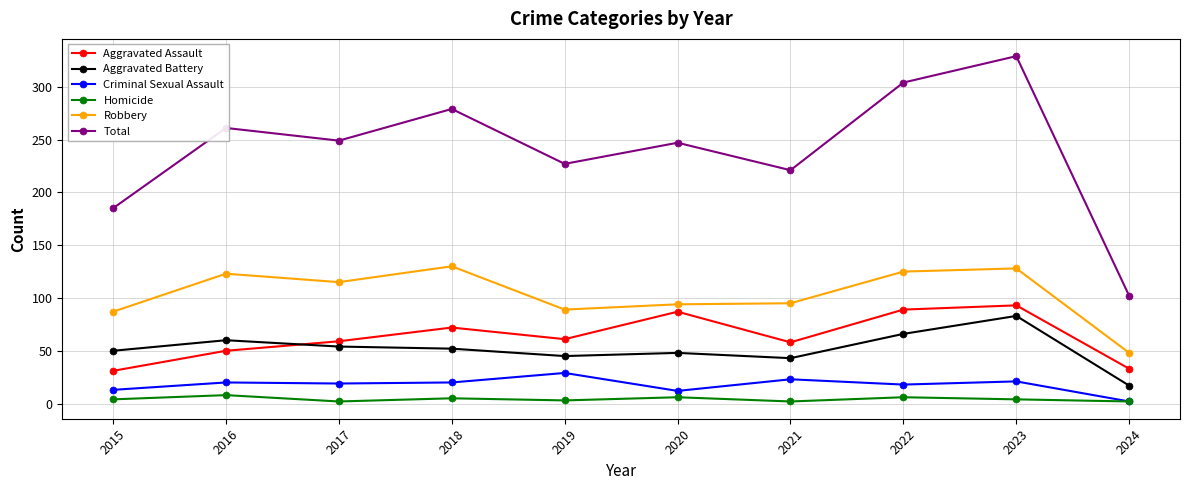

What is the difference between the maximum and minimum values in the Aggravated Battery series?

66